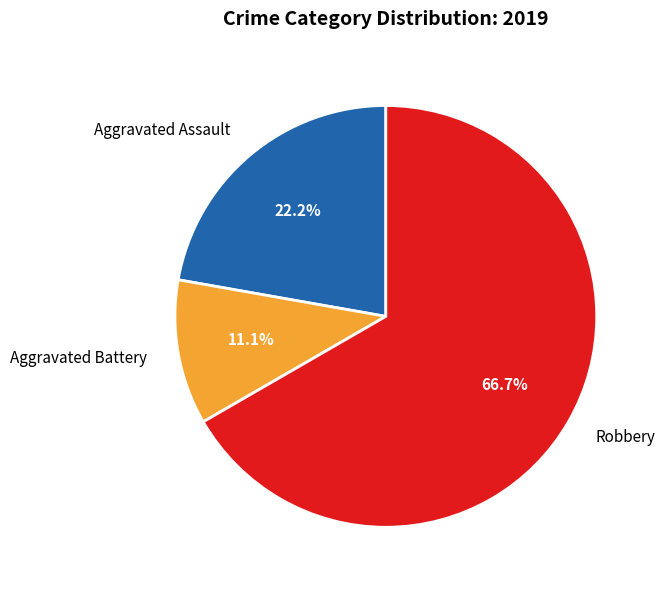

Combined, what portion of the pie is Aggravated Assault and Robbery?

88.9%